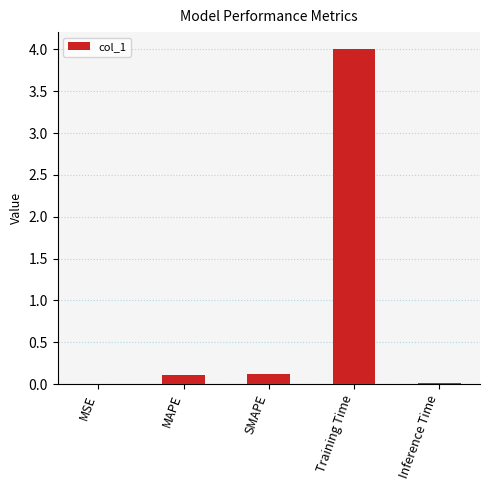

At which category does the chart reach its peak across all series?

Training Time